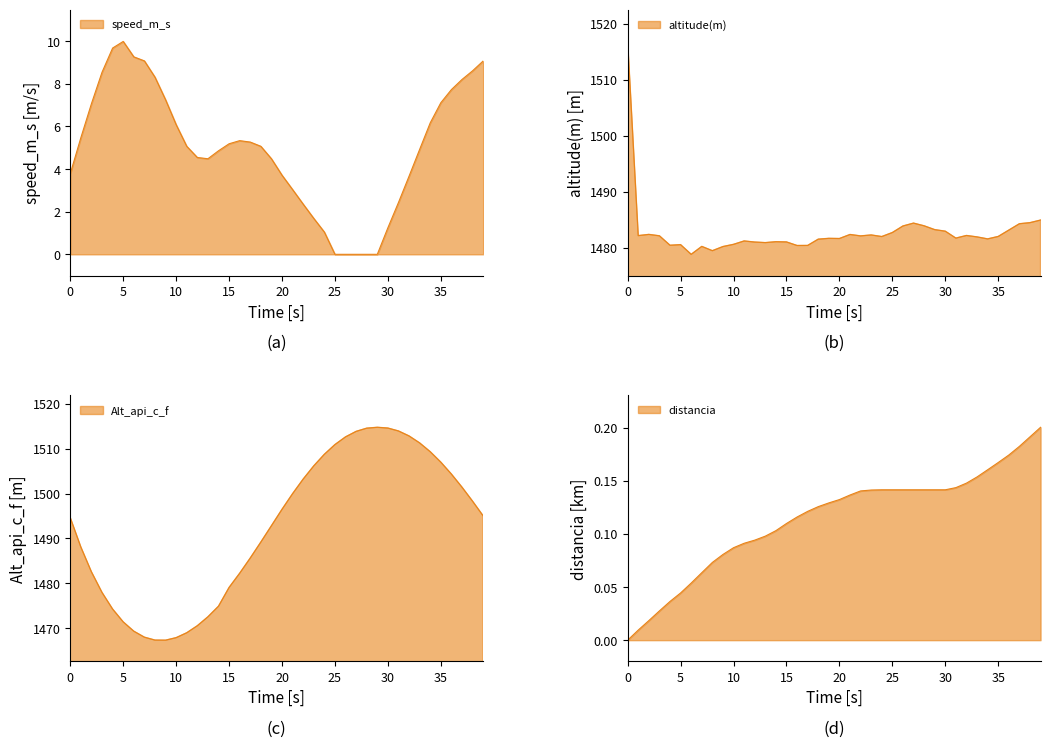

How many data points in speed_m_s are above 5?

21